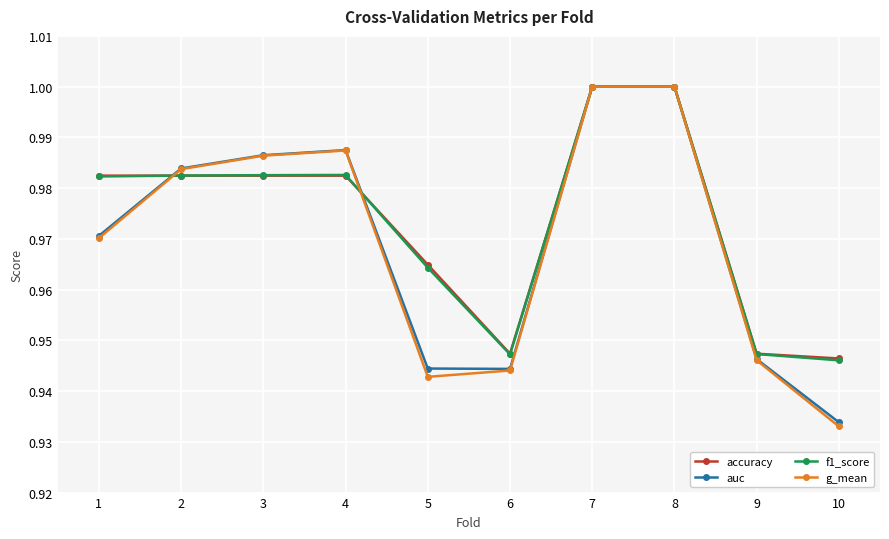

At how many categories does at least one series exceed 0?

10